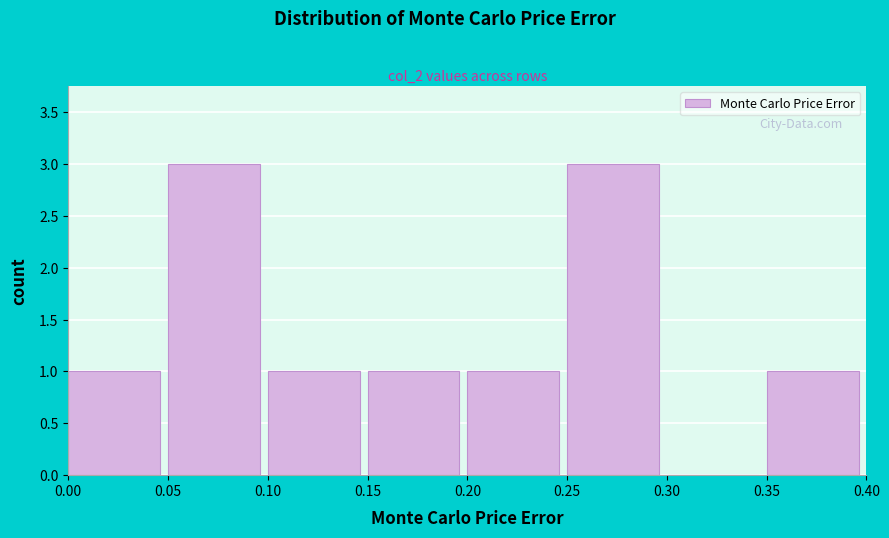

How tall is the bar that spans 0.10 to 0.15 on the x-axis? The values are not printed on the chart, so give them approximately, as read against the axis.

1